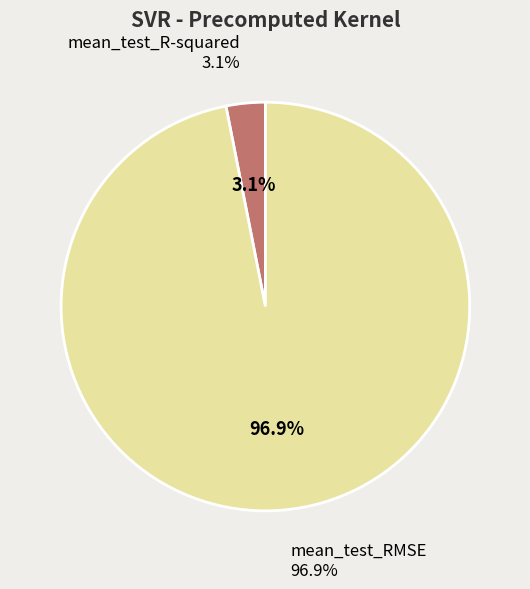

To the nearest percent, what is the difference between the mean_test_RMSE and mean_test_R-squared slice percentages?

94%